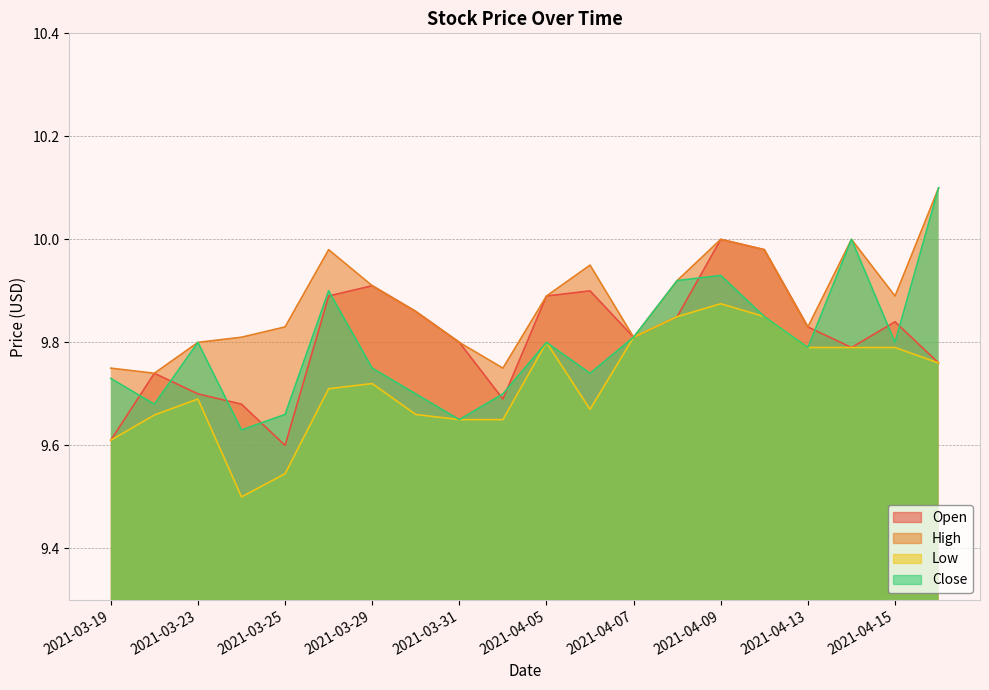

True or false: Low and Open cross at least once.

False